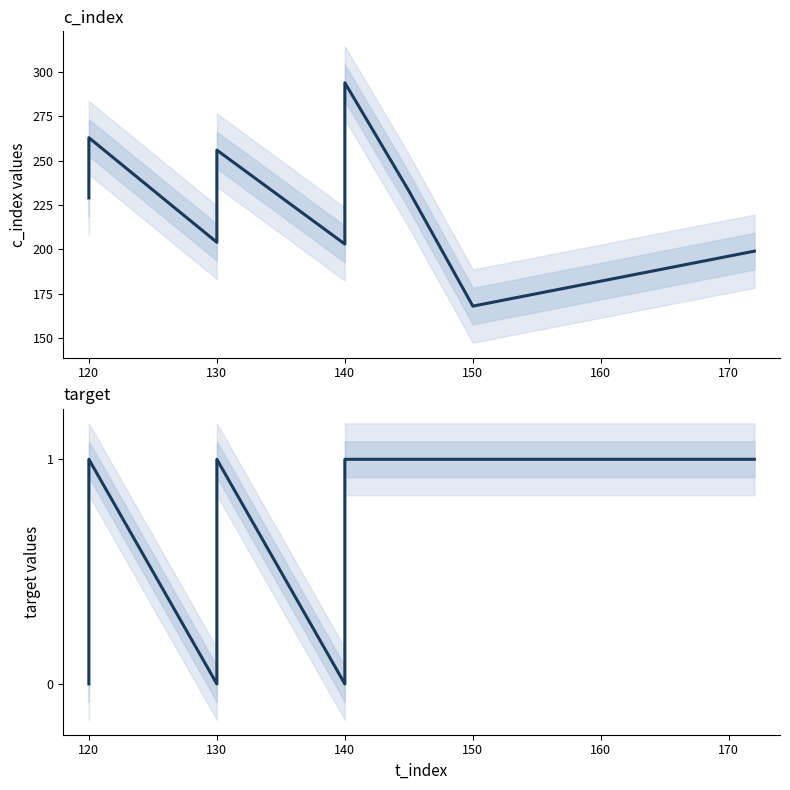

List the series in order of their overall mean, highest first.

c_index, target